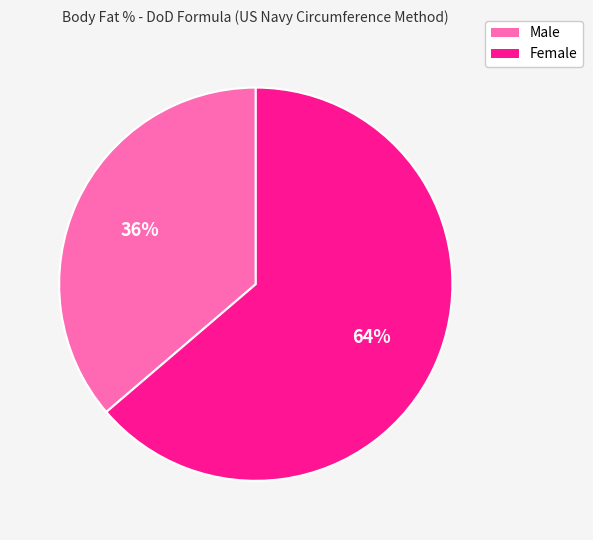

Count the number of slices in the pie.

2